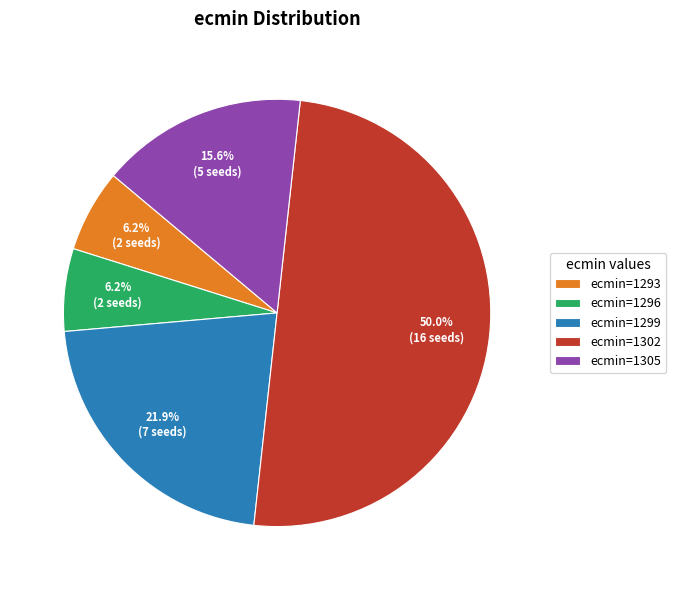

What is the largest slice in the pie chart?

ecmin=1302